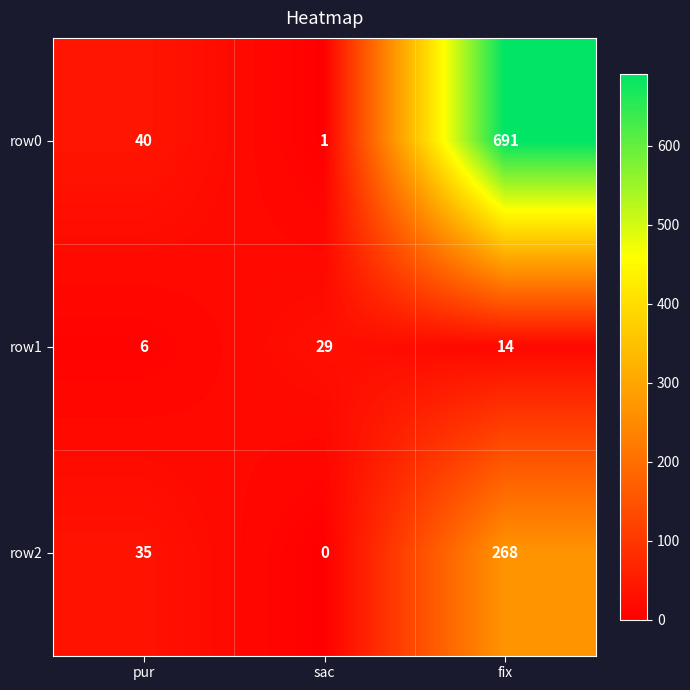

True or false: row2 has a value of 14 at pur.

False